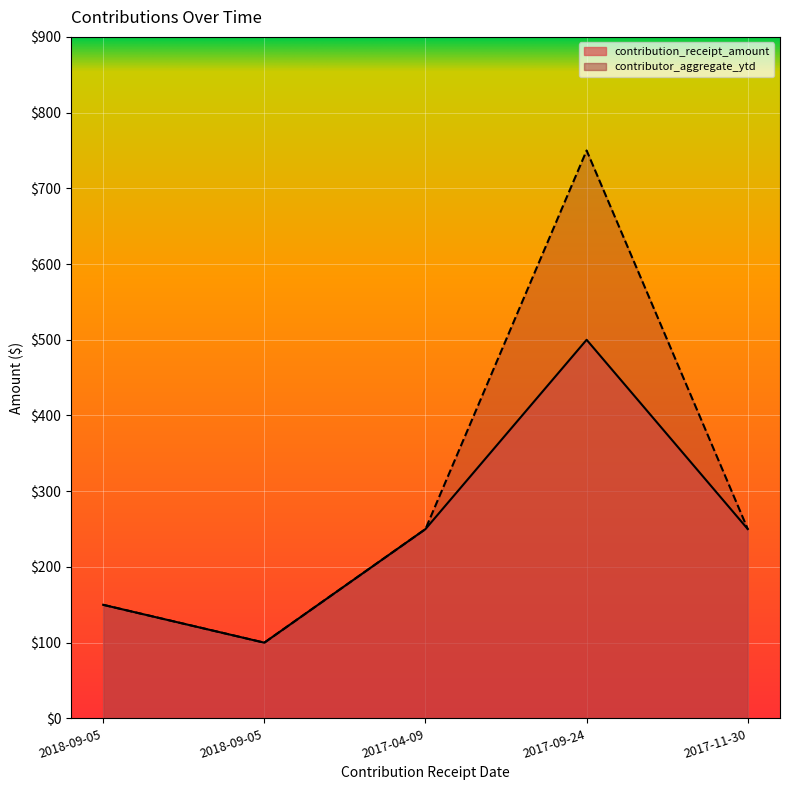

True or false: contribution_receipt_amount has a value of 856 at 2017-09-24.

False